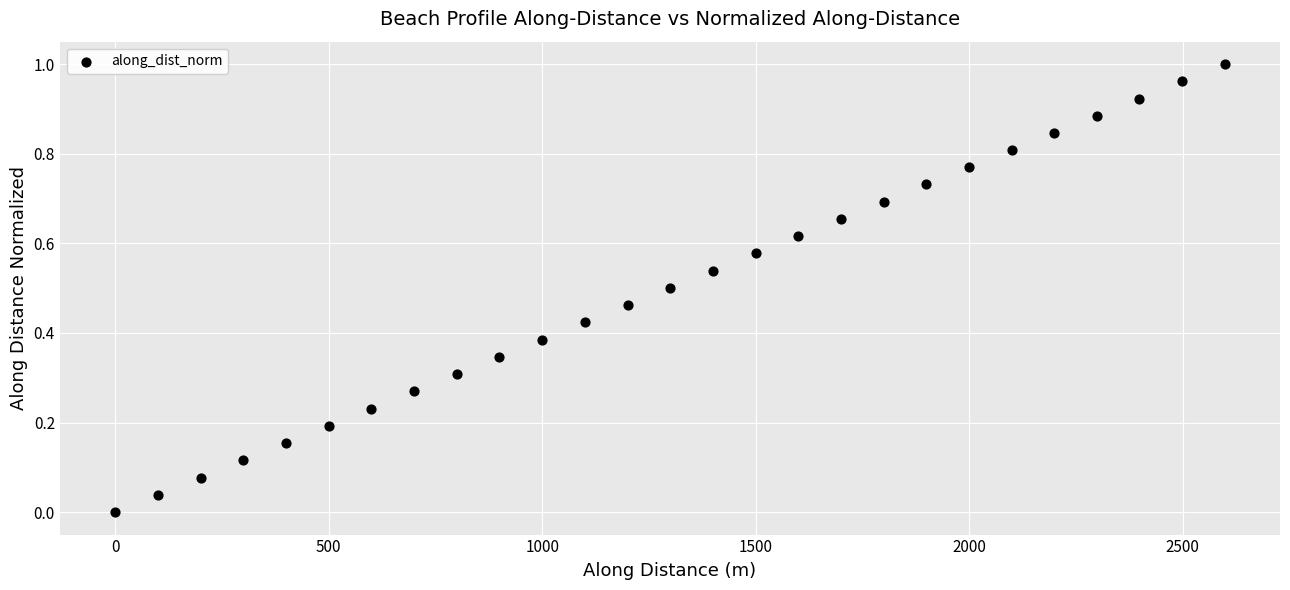

What is the range of X values (max minus min)?

2597.7